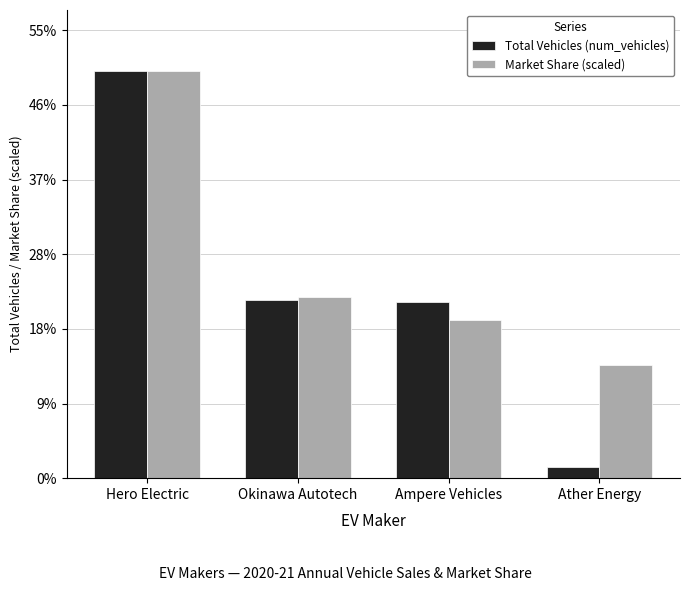

What is the greatest value displayed?

15956.0